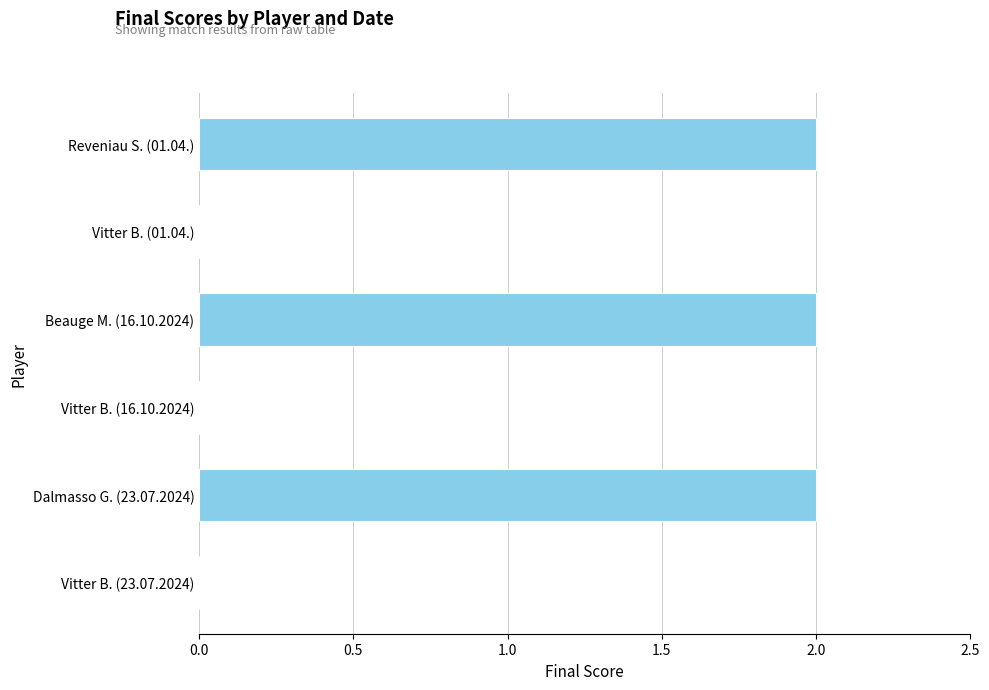

Which has a higher value, Dalmasso G. (23.07.2024) or Vitter B. (01.04.)?

Dalmasso G. (23.07.2024)